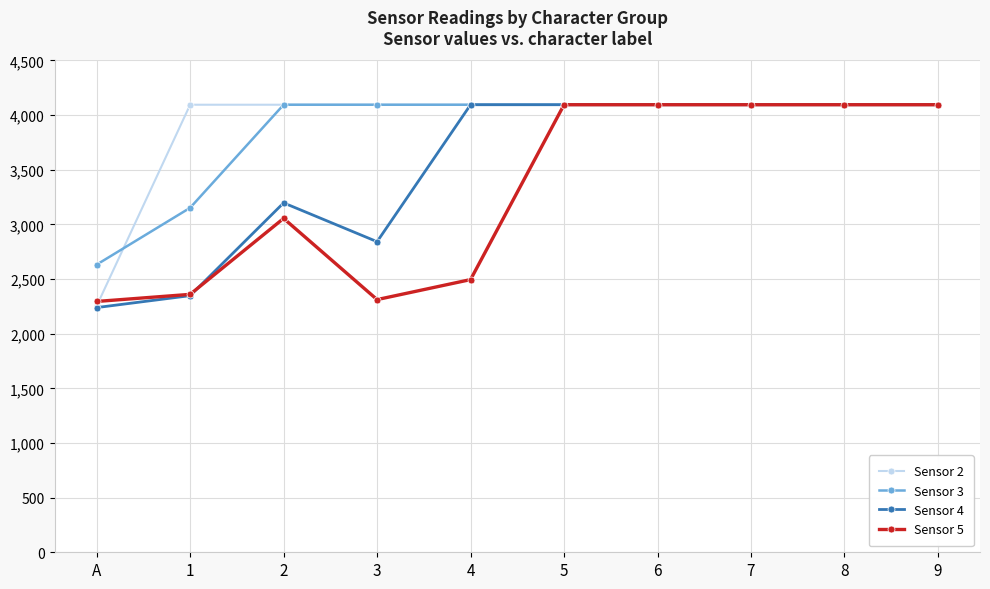

Is this an area chart (filled region under the line)?

No